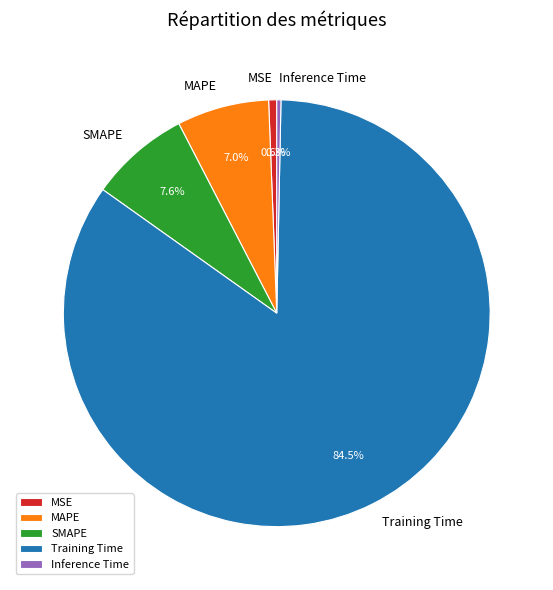

Which has a higher value, Training Time or Inference Time?

Training Time